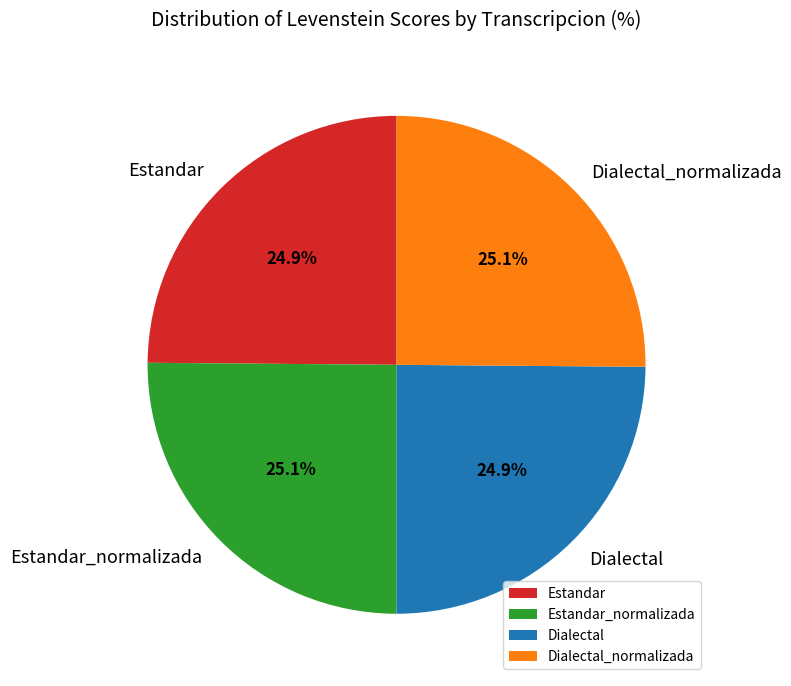

How many slices are in this pie chart?

4